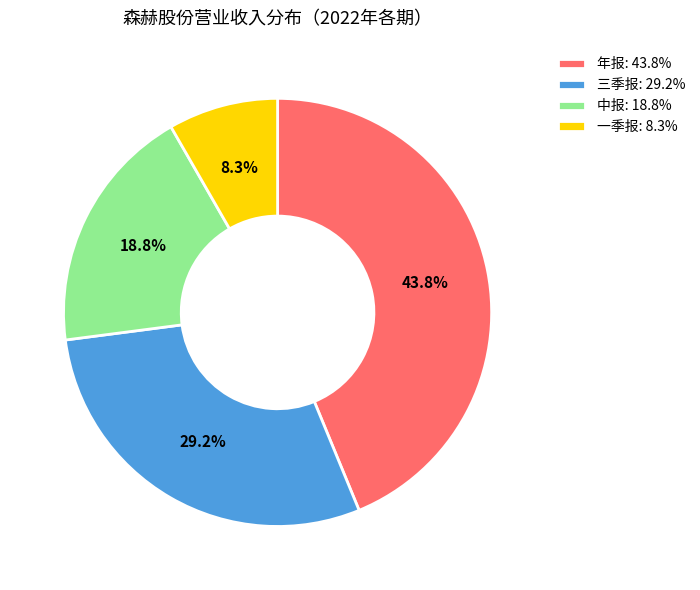

To the nearest percent, what is the combined percentage of 中报 and 年报?

63%